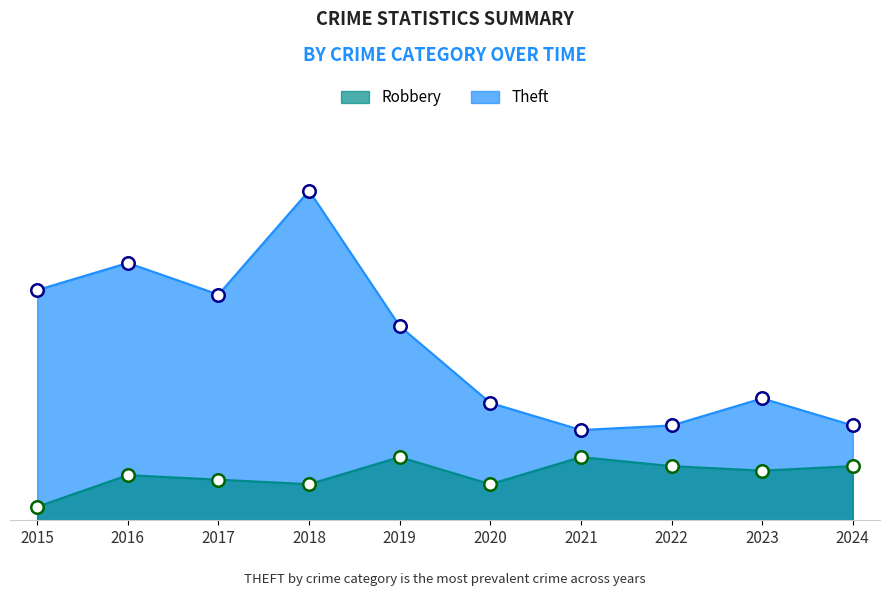

Rank the series by their average value, from lowest to highest.

Robbery, Theft